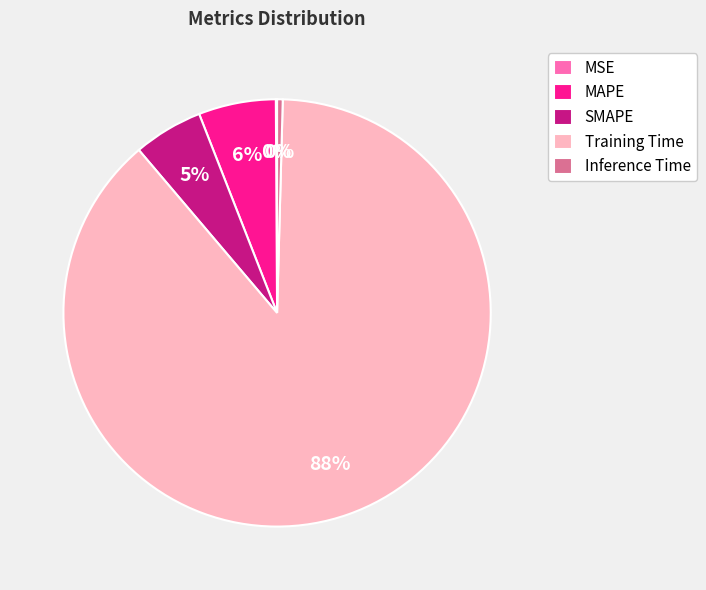

Is there a majority slice in this chart?

Yes